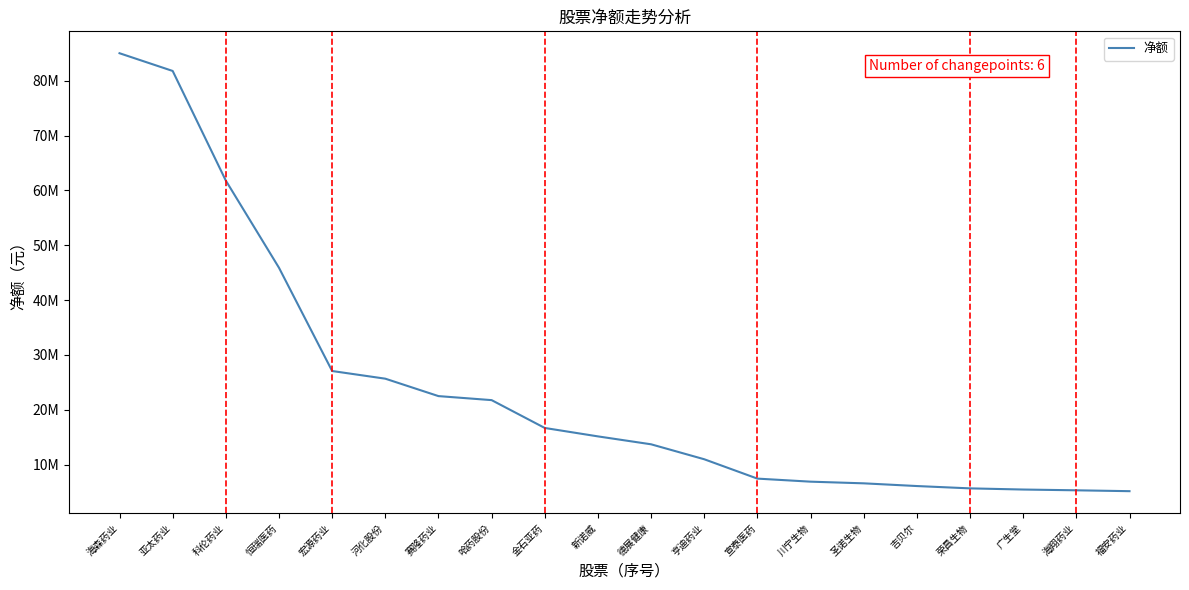

Does the chart have visible grid lines?

No